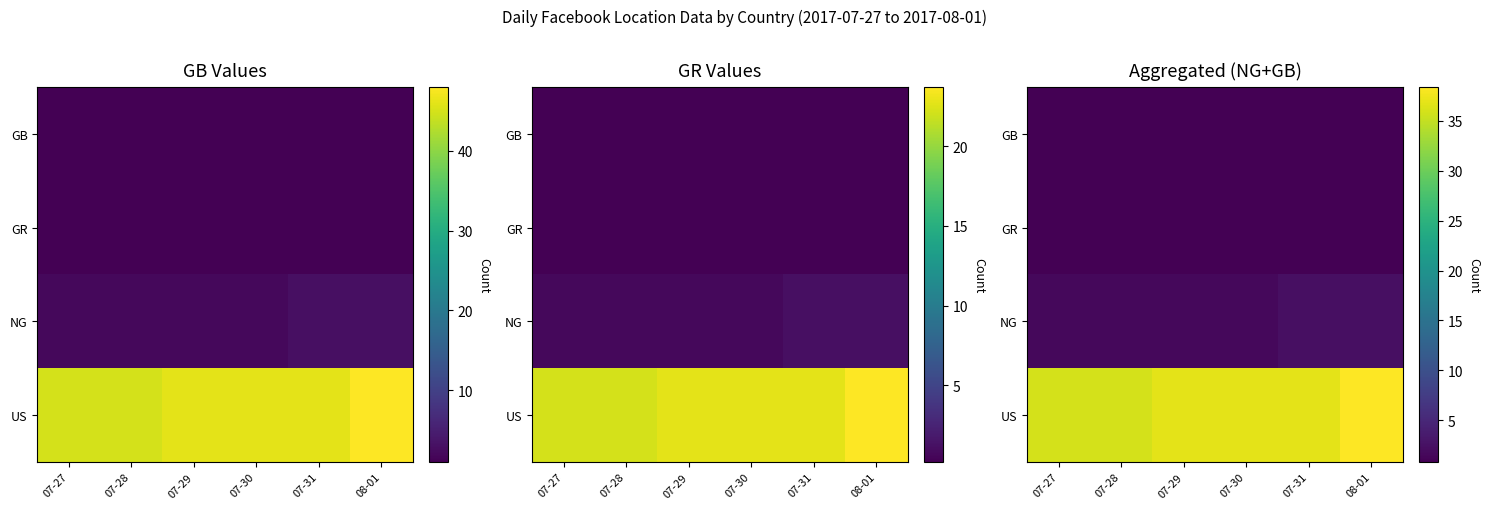

What is the total value across all series at 07-28?

39.2